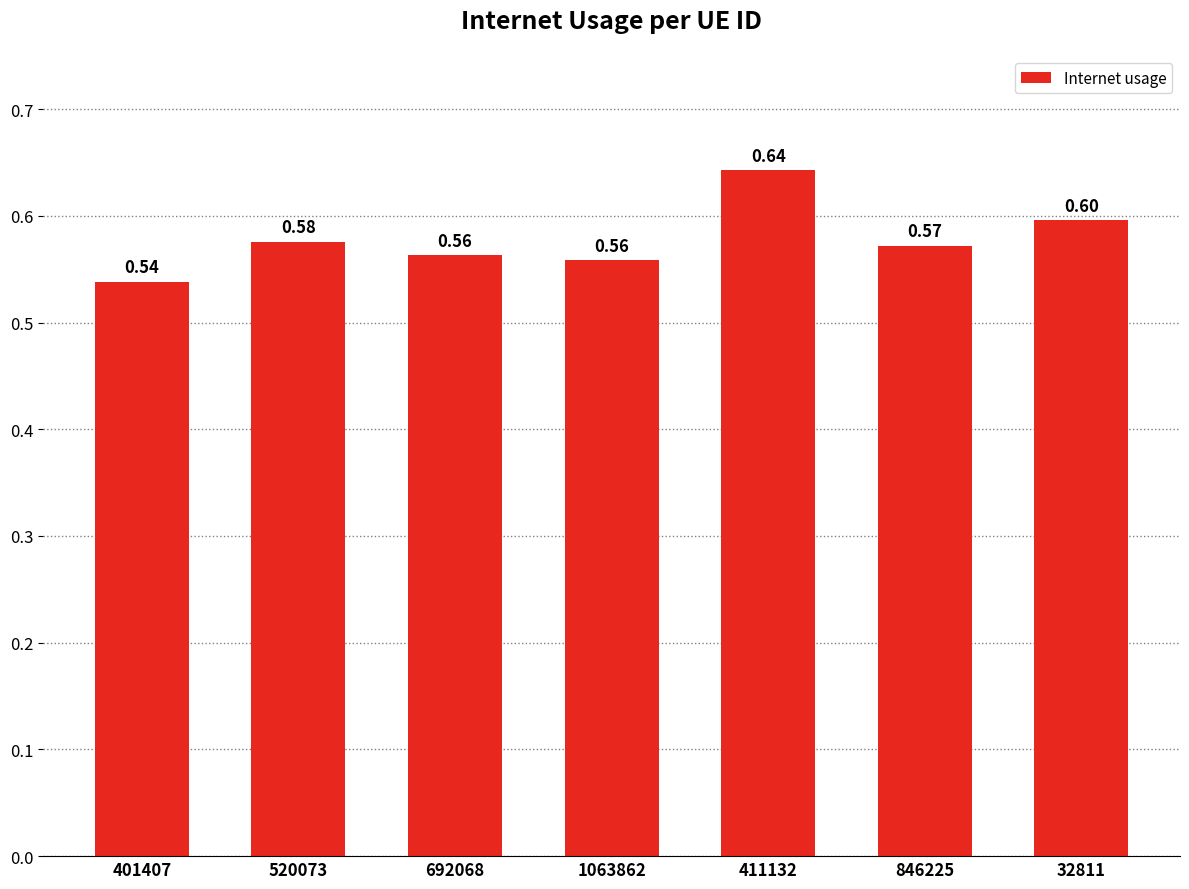

What is the sum of all values?

4.0